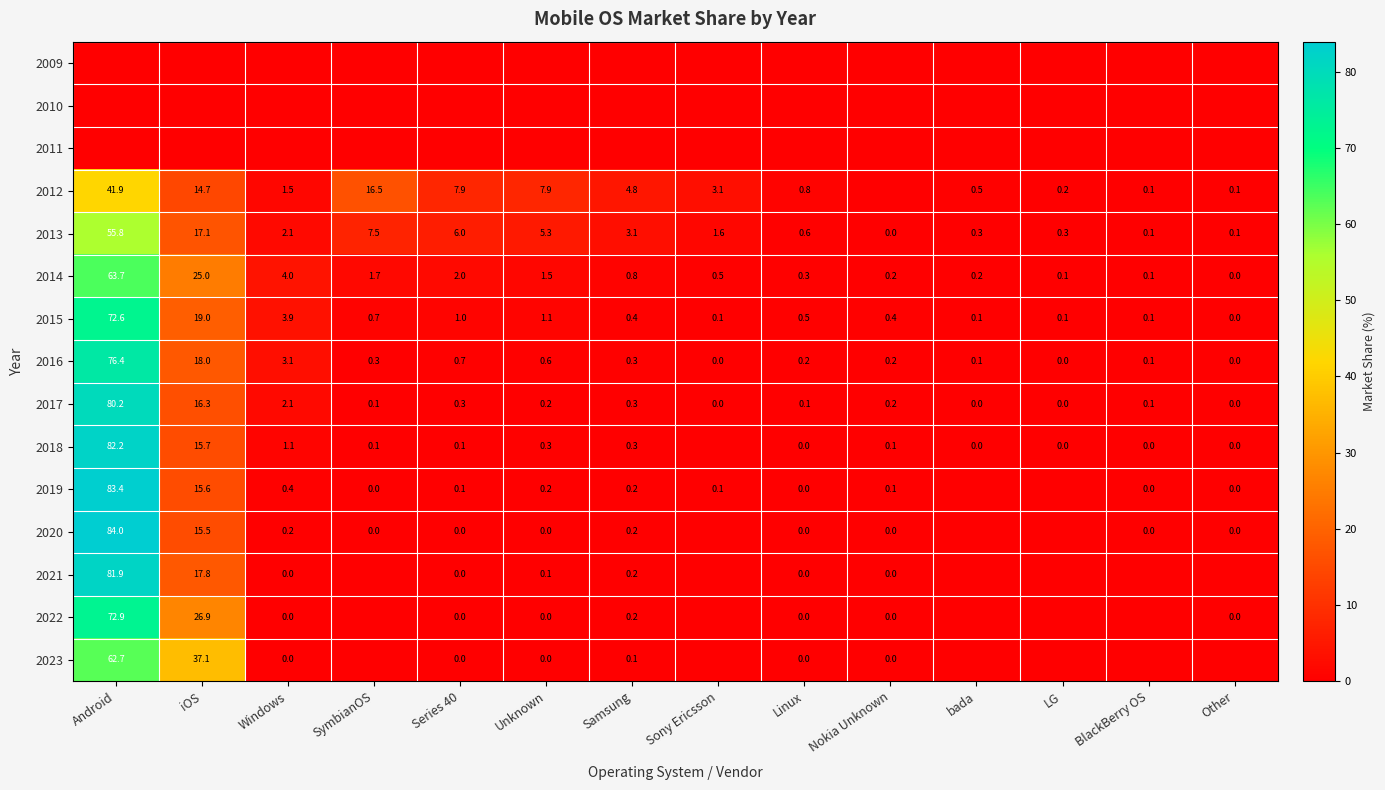

How many series are shown in this chart?

15